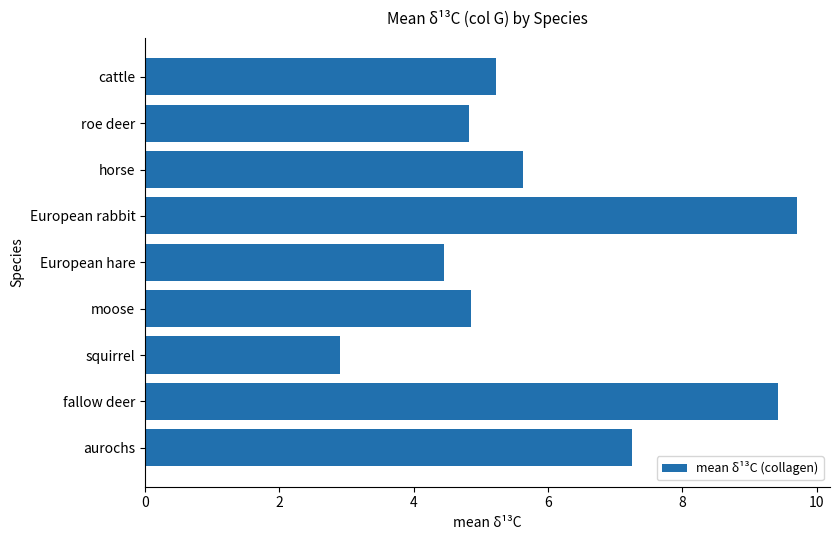

At which label is the value closest to 6?

horse